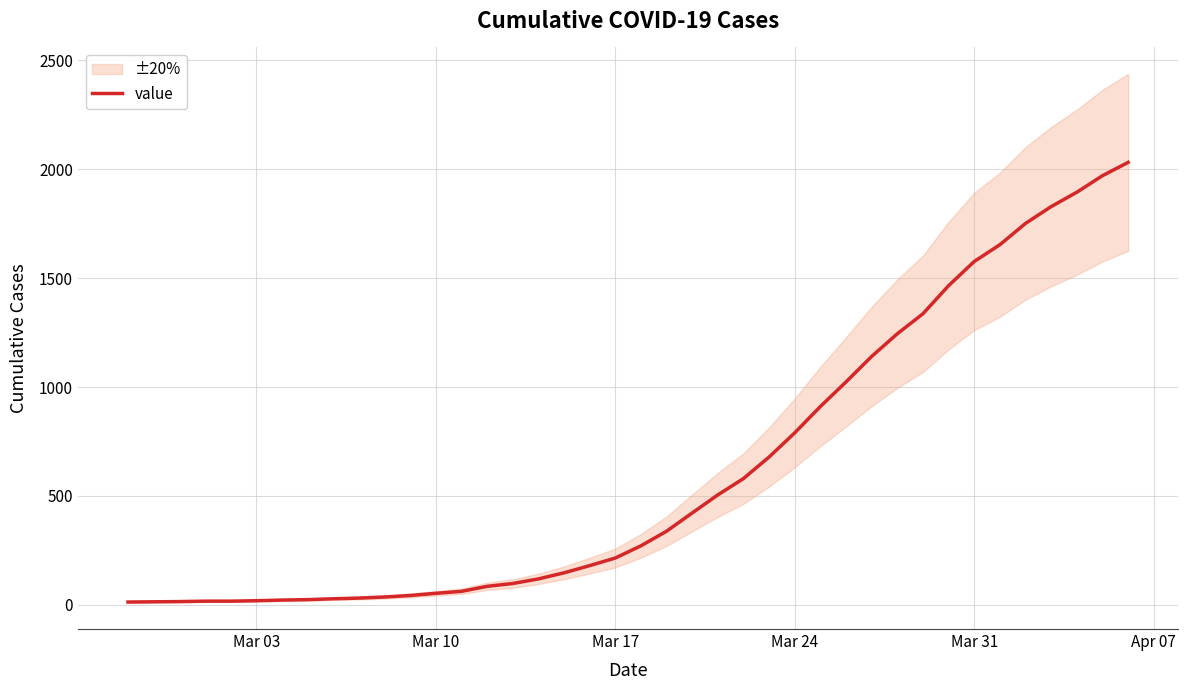

Reading left to right, transcribe all the data shown in this chart.

13	14	15	17	17	19	22	24	28	31	36	43	53	62	85	98	119	147	180	215	271	338	422	505	580	679	790	911	1024	1141	1245	1337	1466	1577	1654	1752	1829	1895	1971	2032